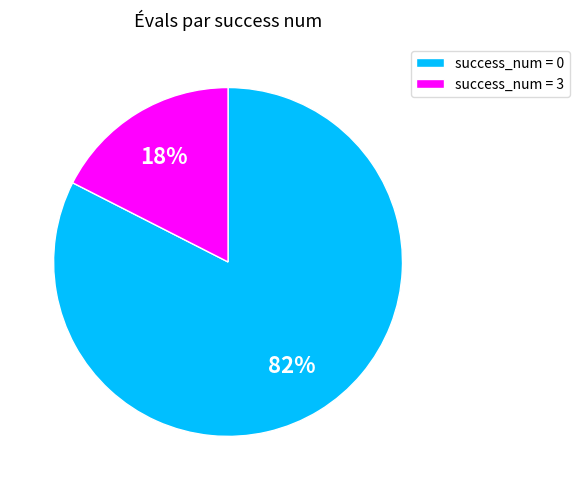

Which category accounts for the majority?

success_num = 0